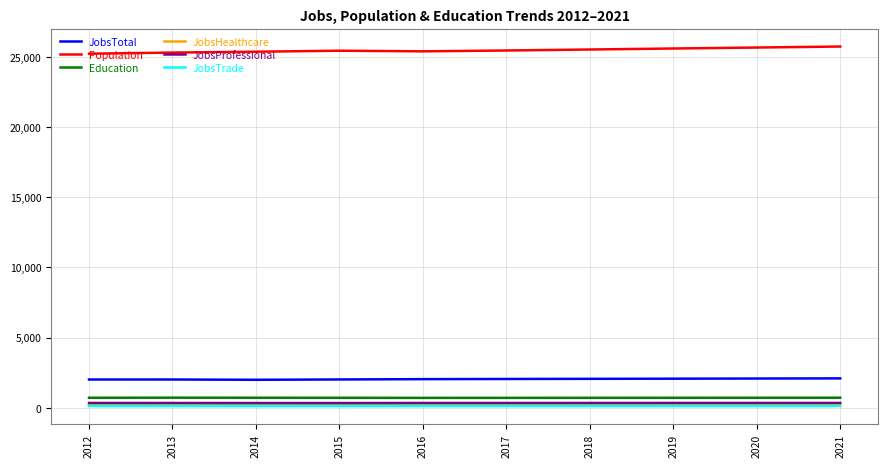

What is the greatest value displayed?

25729